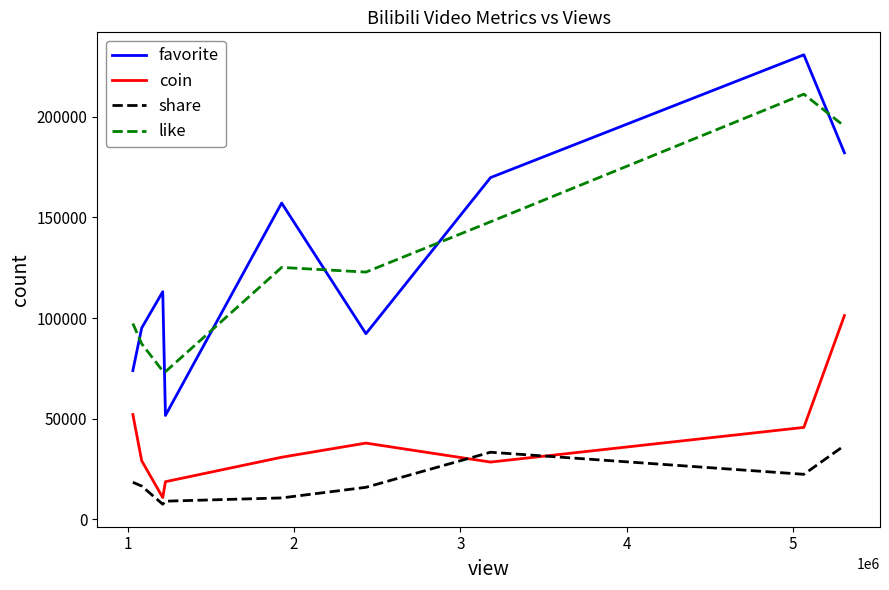

What is the average value of the favorite series?

129540